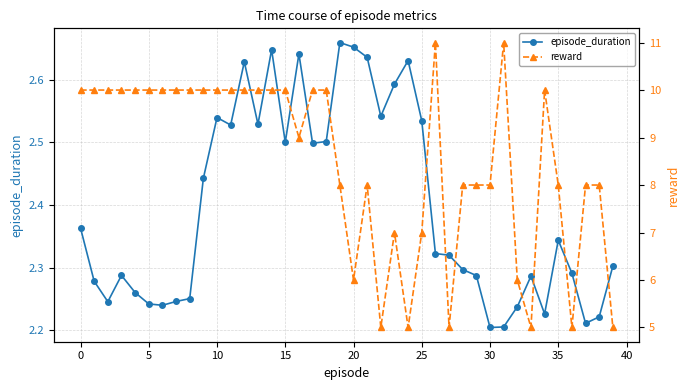

Which series has the widest spread of values?

reward